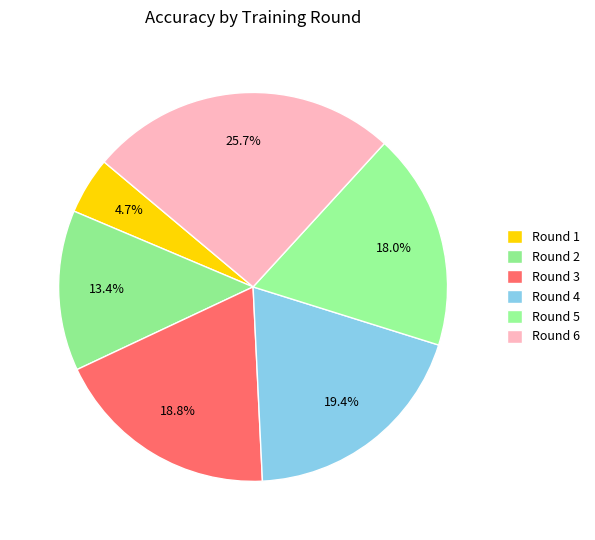

To the nearest percent, what is the difference between the largest and smallest slice percentages?

21%